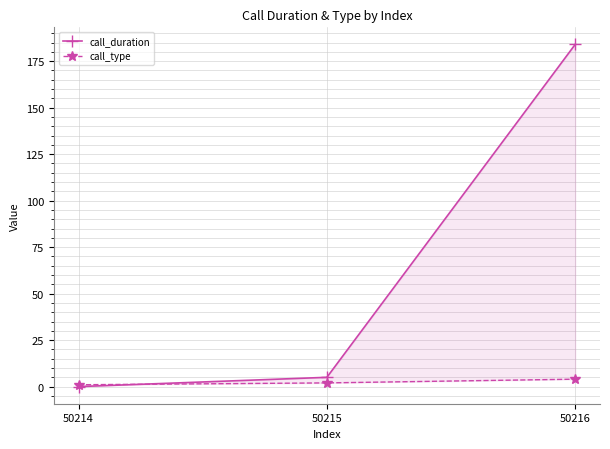

At which category is the sum across all series the highest?

50216